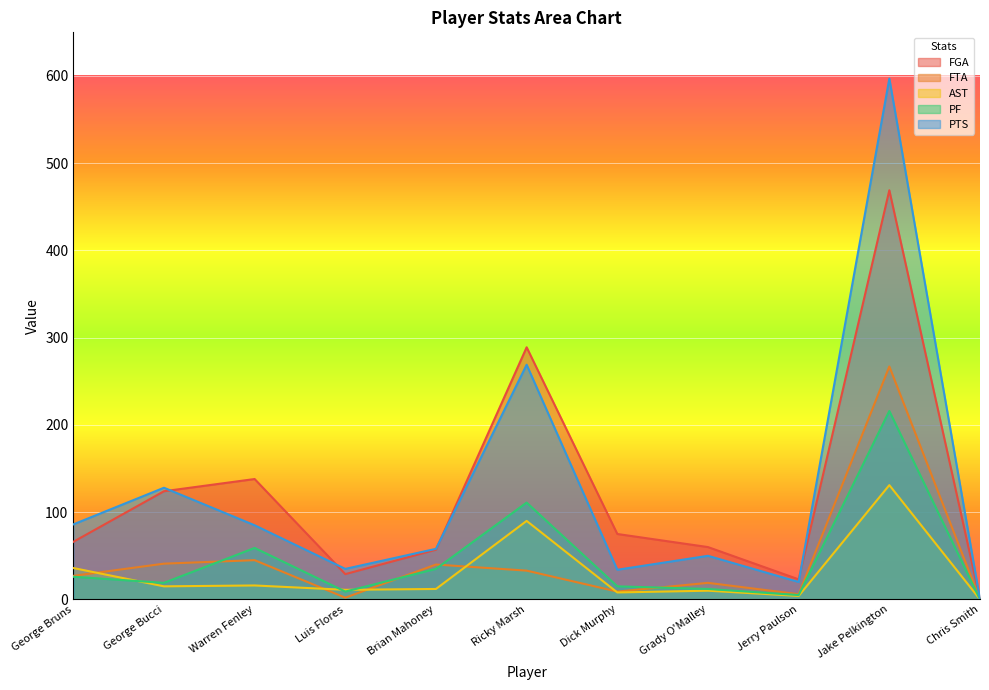

What is the sum of all PF values?

507